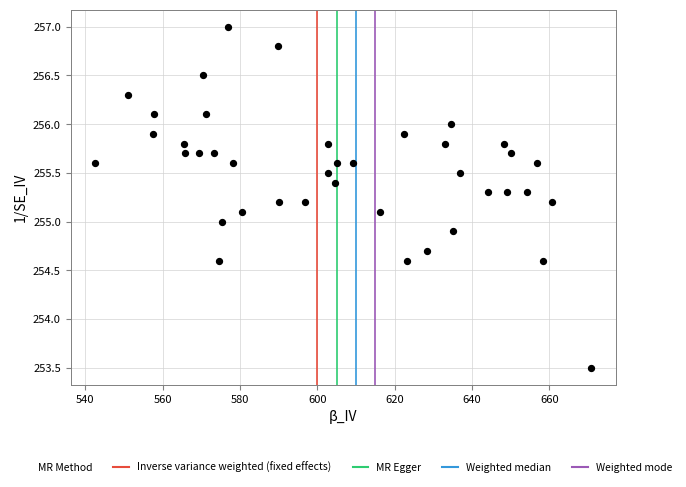

What is the range of X values (max minus min)?

128.3